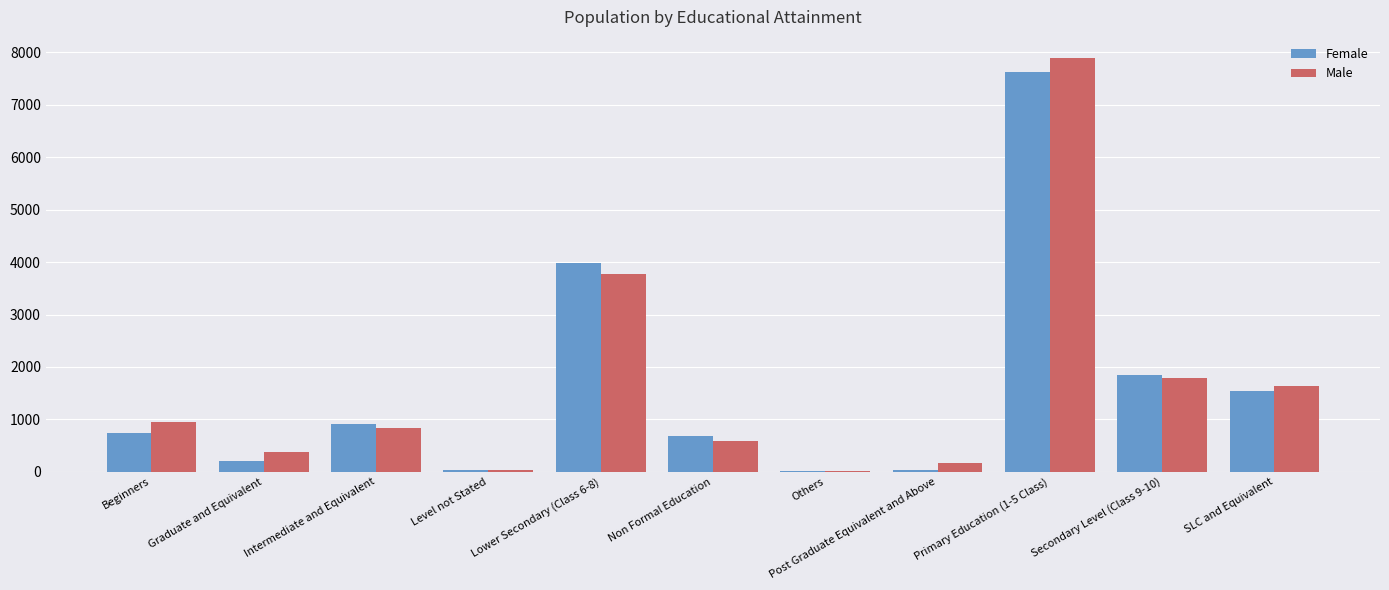

The Male series shows 950 at Beginners. True or false?

True